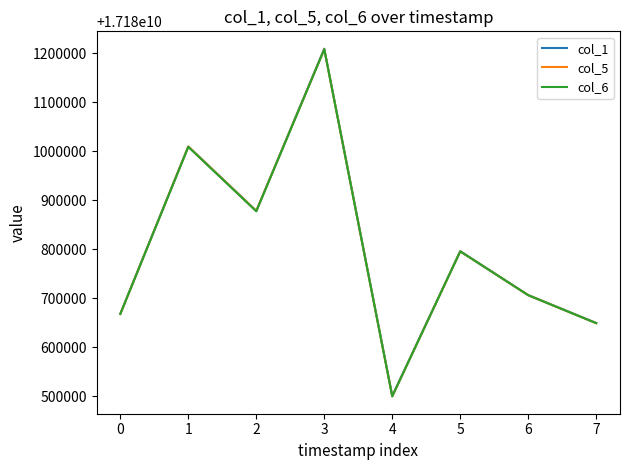

Does the chart have visible grid lines?

No